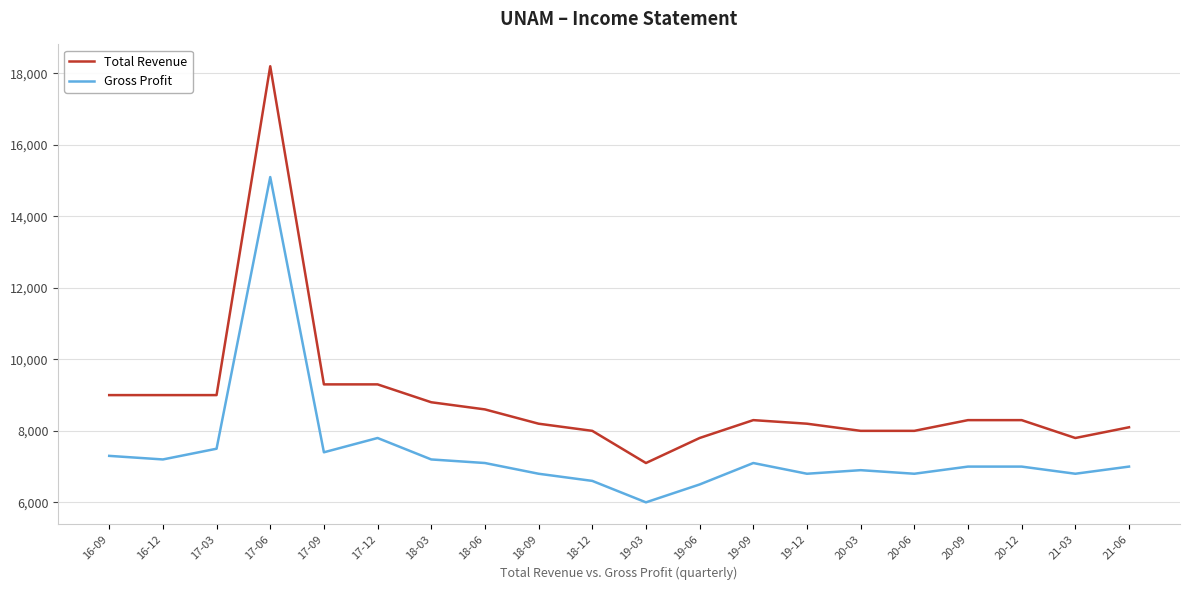

What is the difference between the maximum and second lowest values in the Gross Profit series?

8600